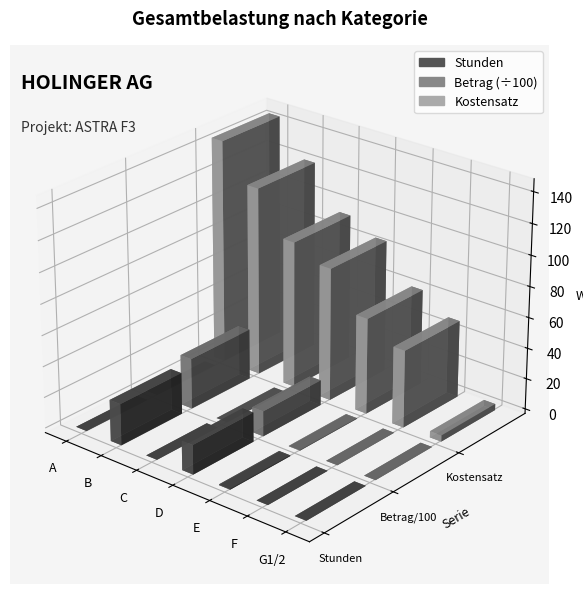

How many data points in Kostensatz are less than 86?

3